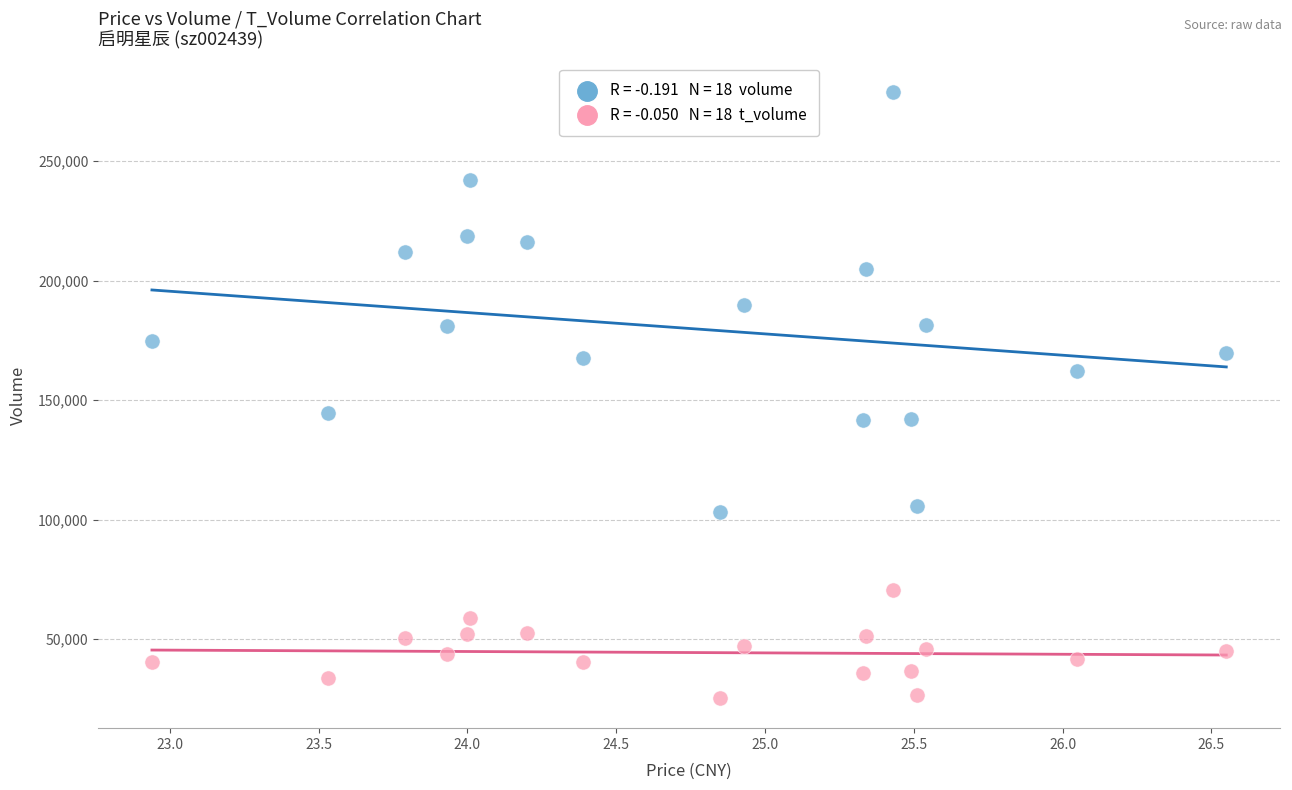

Across all data points, what is the range of Y values (max minus min)?

253252